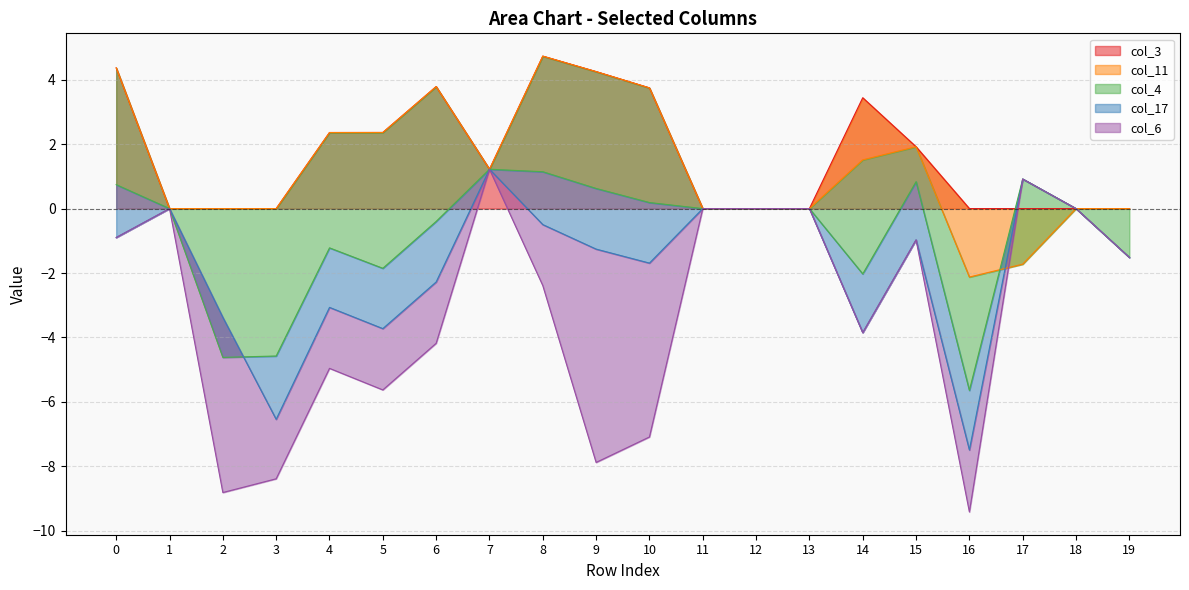

The value of col_3 at 14 is 5.8. True or false?

False